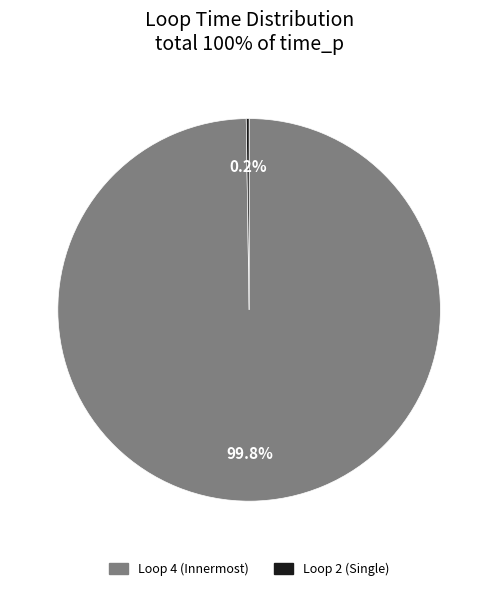

Which slice is the largest?

Loop 4 (Innermost)